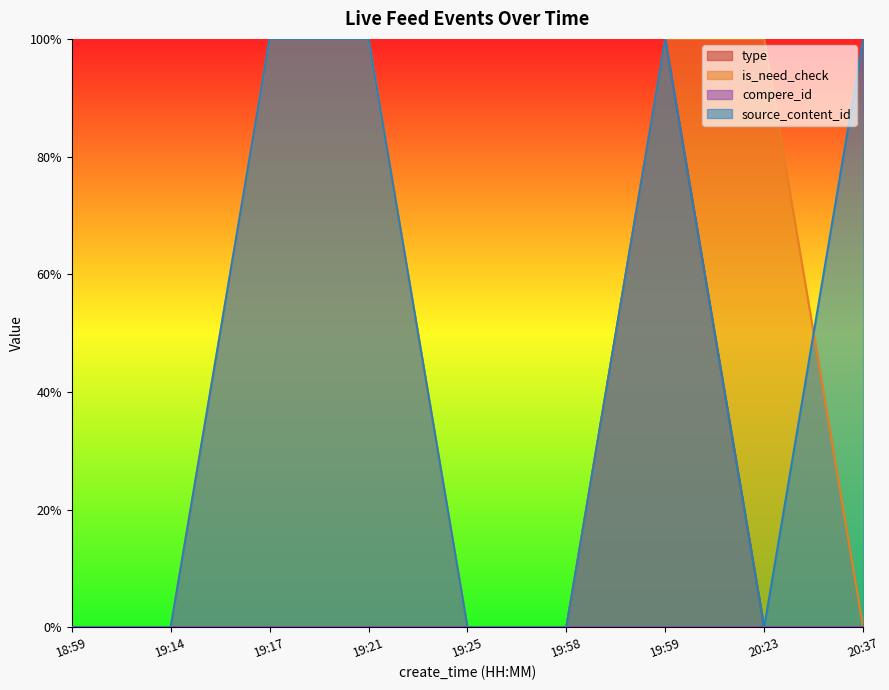

Where is the first local maximum for source_content_id?

19:17